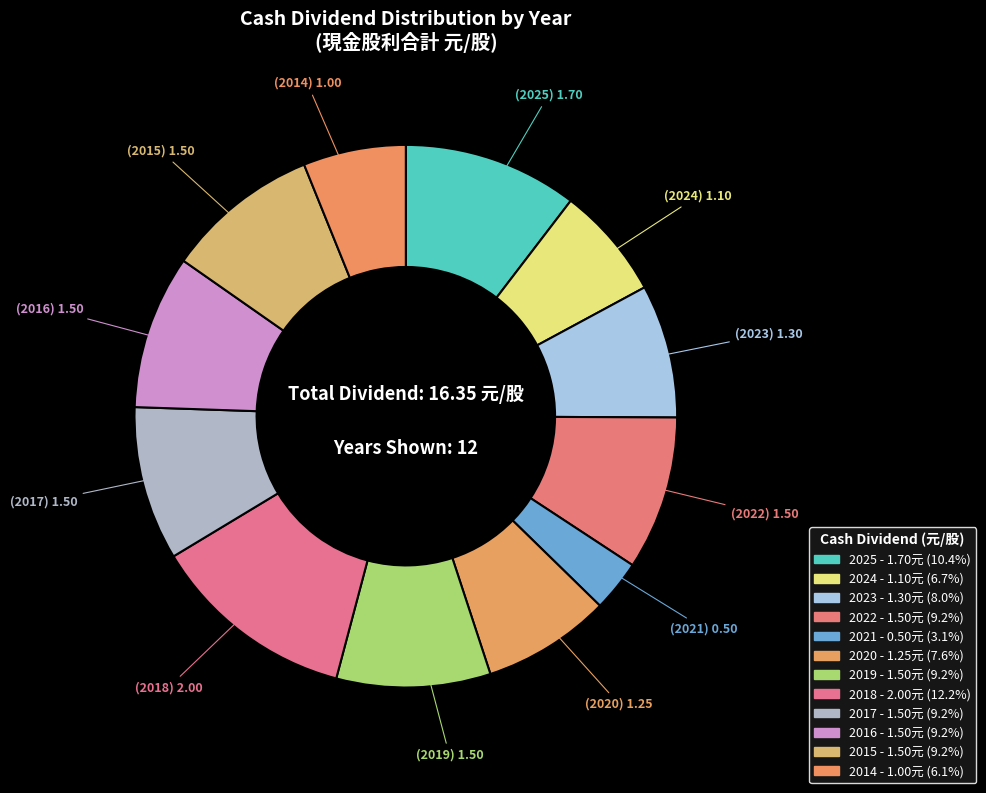

Count the number of slices in the pie.

12